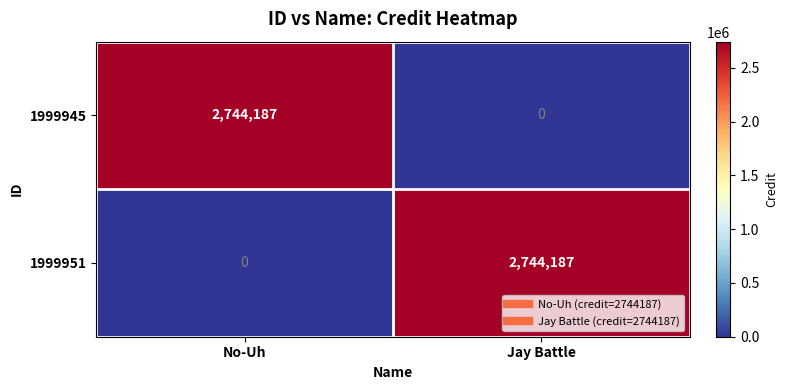

List the labels in order of 1999951 value, smallest first.

No-Uh, Jay Battle